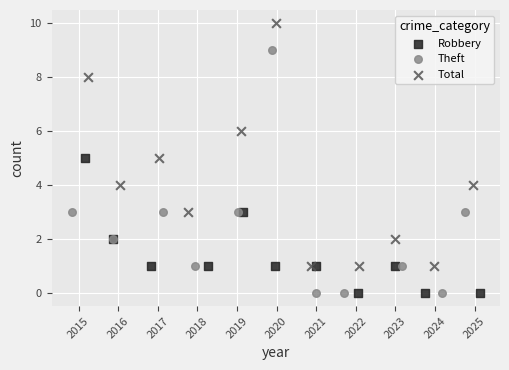

Which series has the largest Y range (max minus min)?

Theft